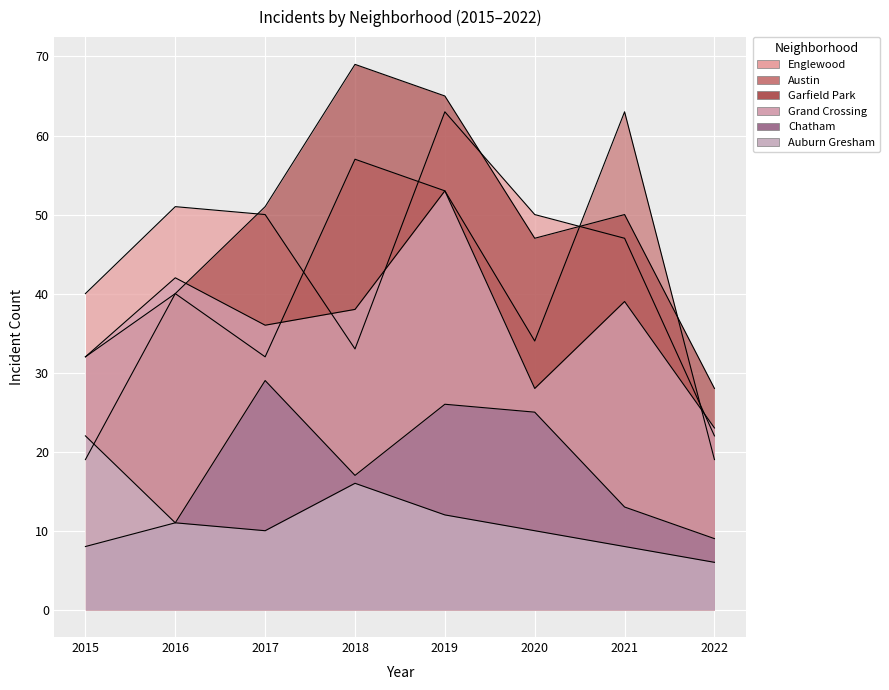

At which label does Englewood reach its minimum?

2022